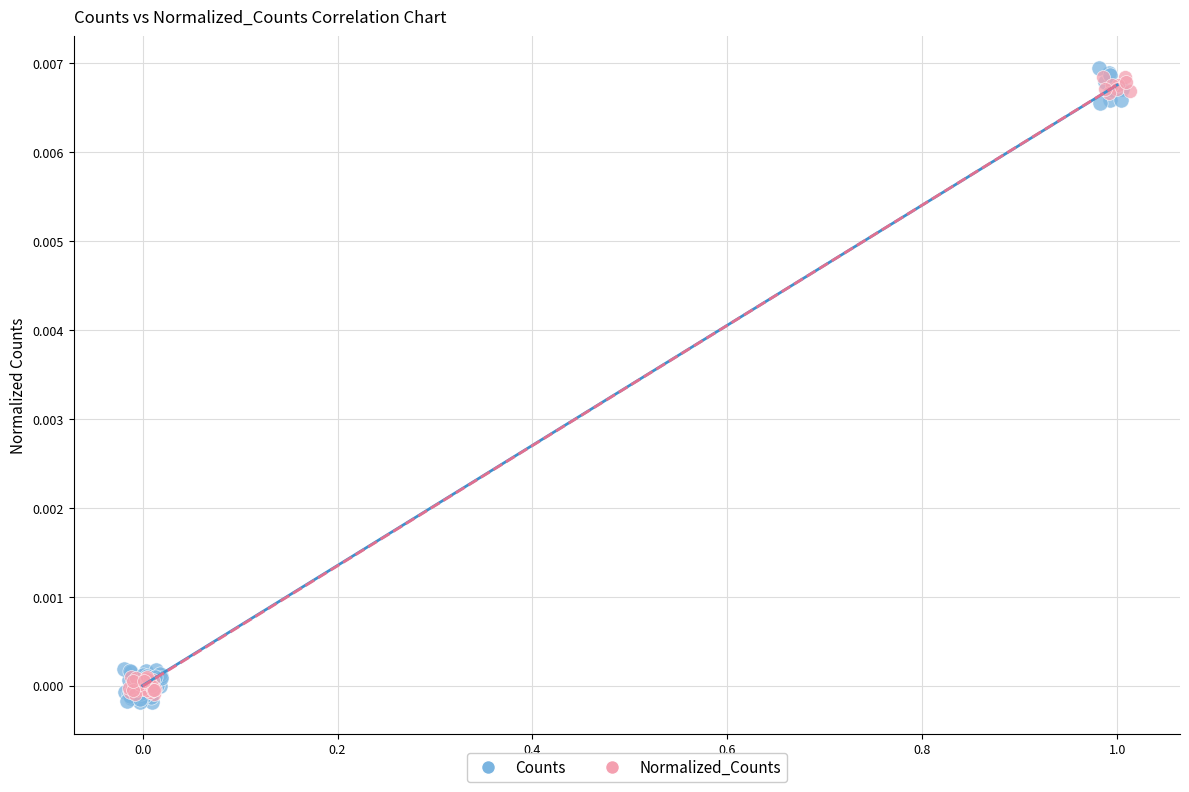

Which series reaches the minimum Y coordinate?

Counts